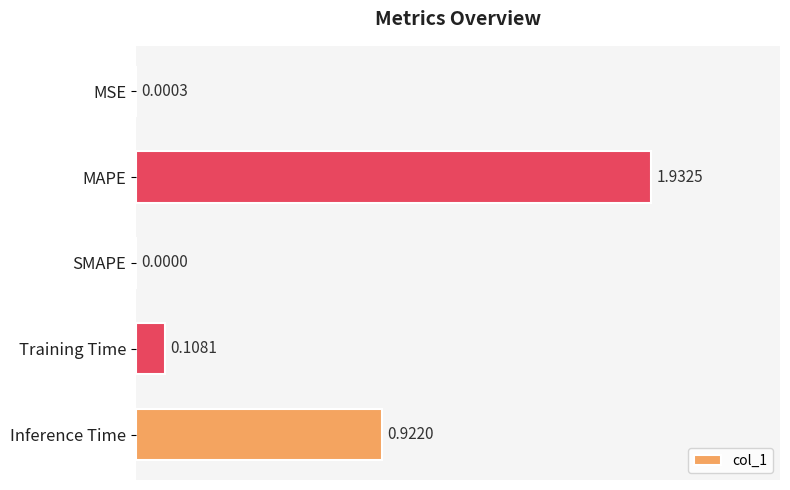

Where is the data nearest to the value 0?

SMAPE